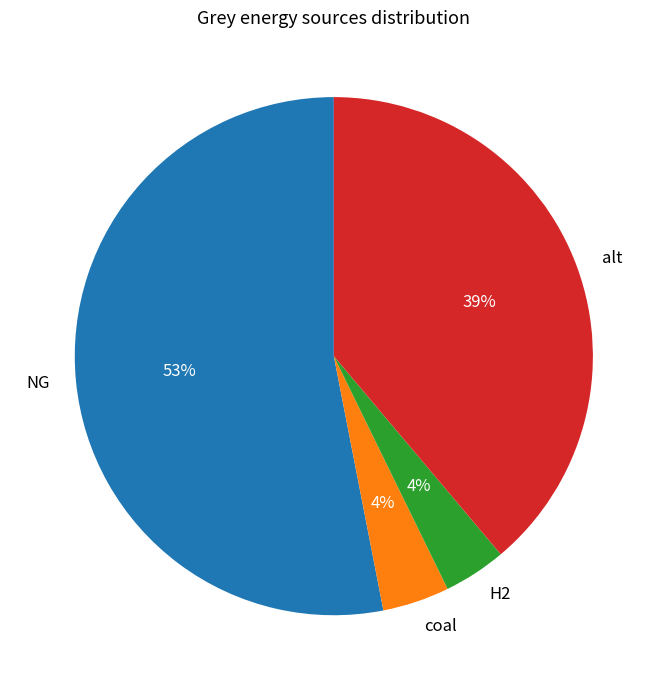

To the nearest percent, what is the difference between the largest and smallest slice percentages?

49%